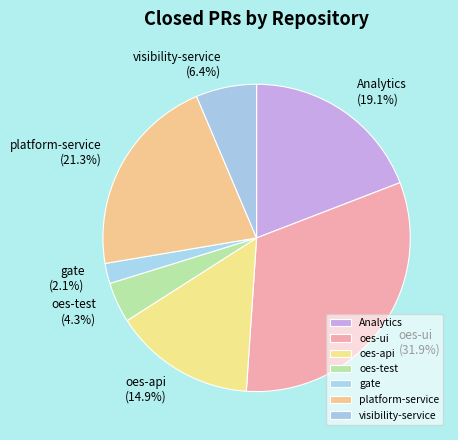

Rank the categories by value from highest to lowest.

oes-ui, platform-service, Analytics, oes-api, visibility-service, oes-test, gate